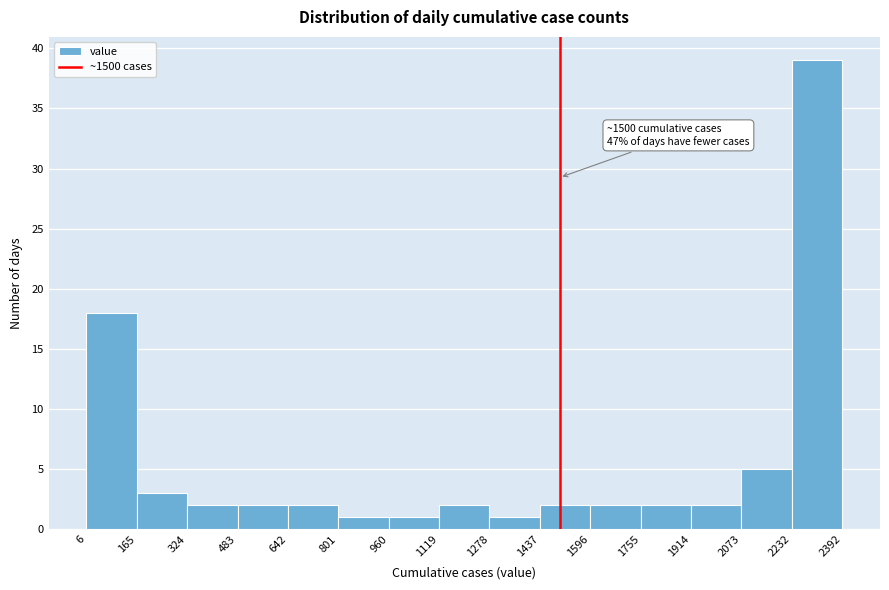

Over which range of the x-axis is the bar tallest?

2232 to 2392